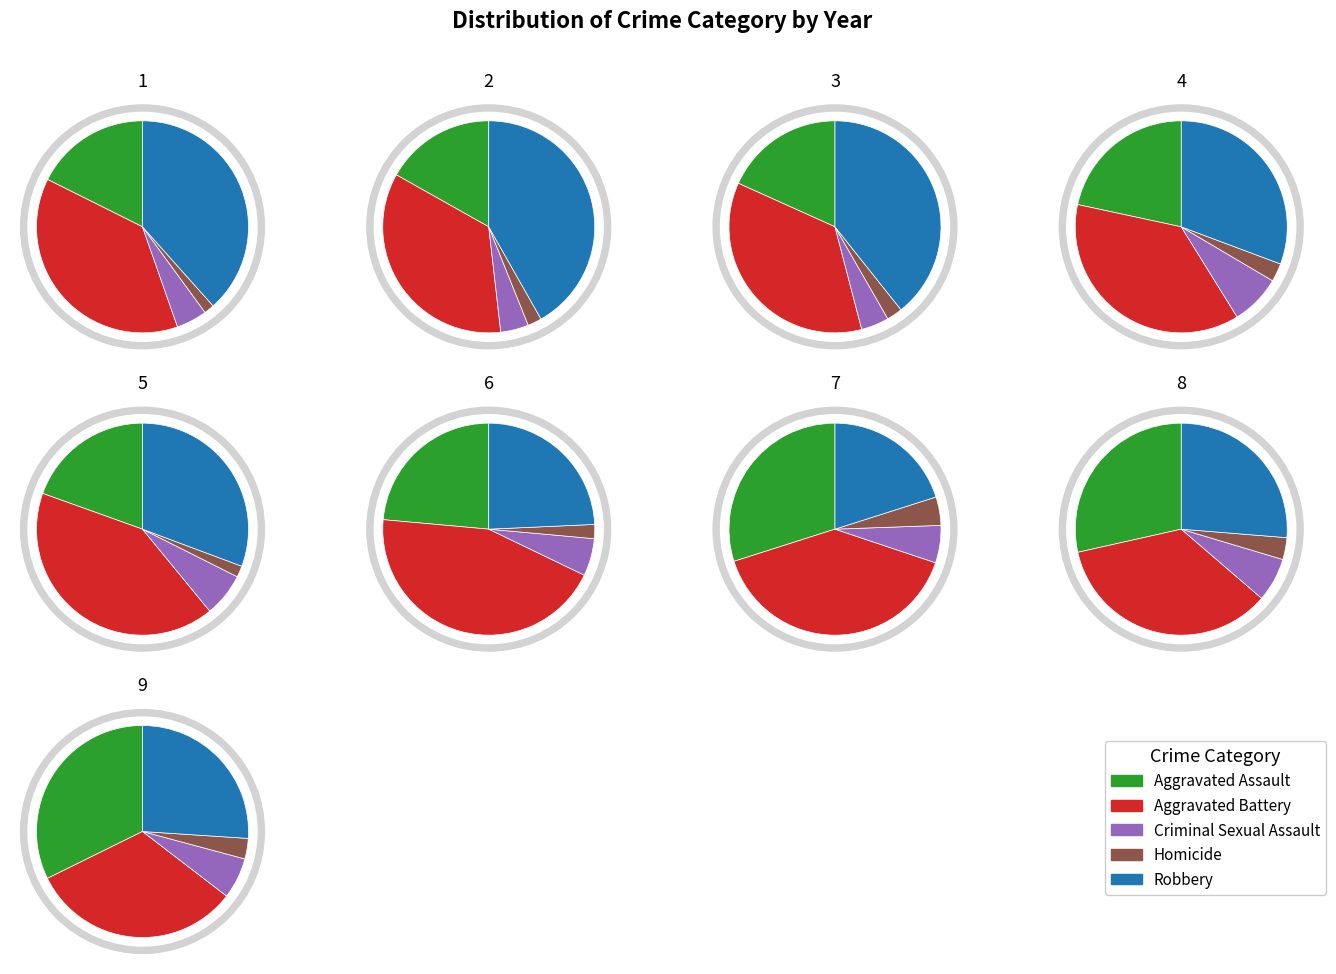

True or false: 7 accounts for 15% of the total.

True